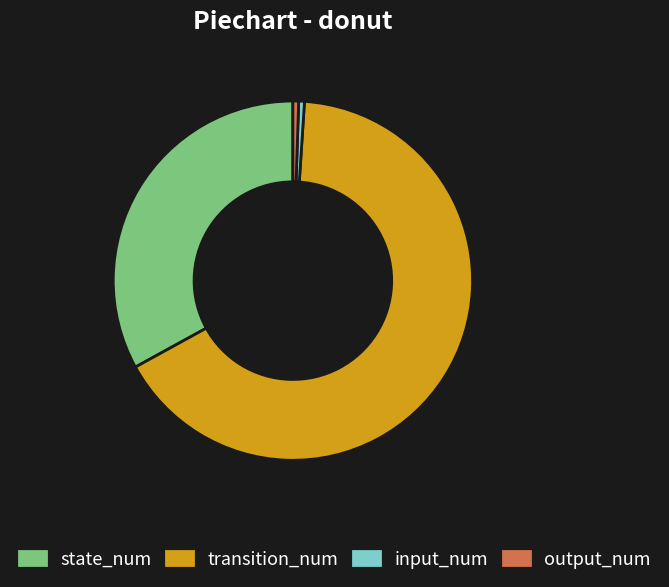

Which slice is the largest?

transition_num